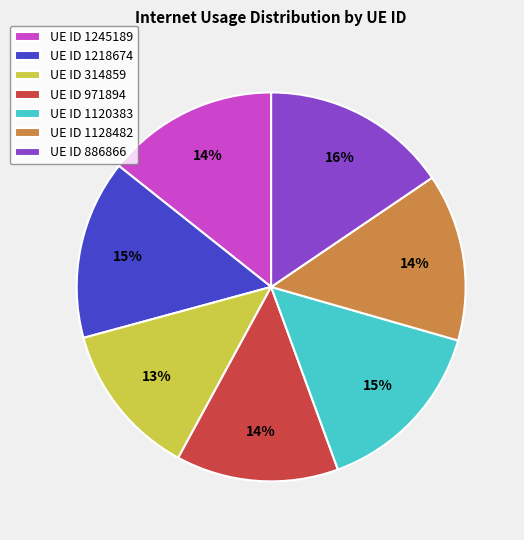

To the nearest percent, what is the difference between the largest and smallest slice percentages?

3%